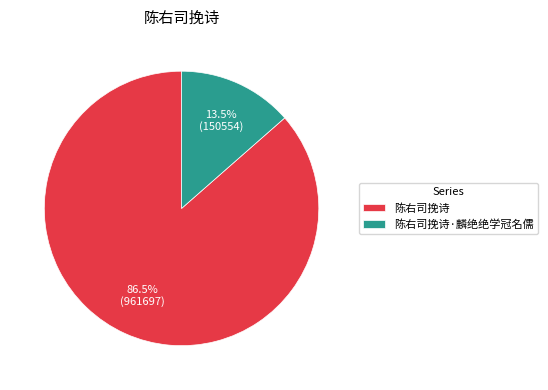

Combined, do 陈右司挽诗·麟绝绝学冠名儒 and 陈右司挽诗 account for over 50%?

Yes